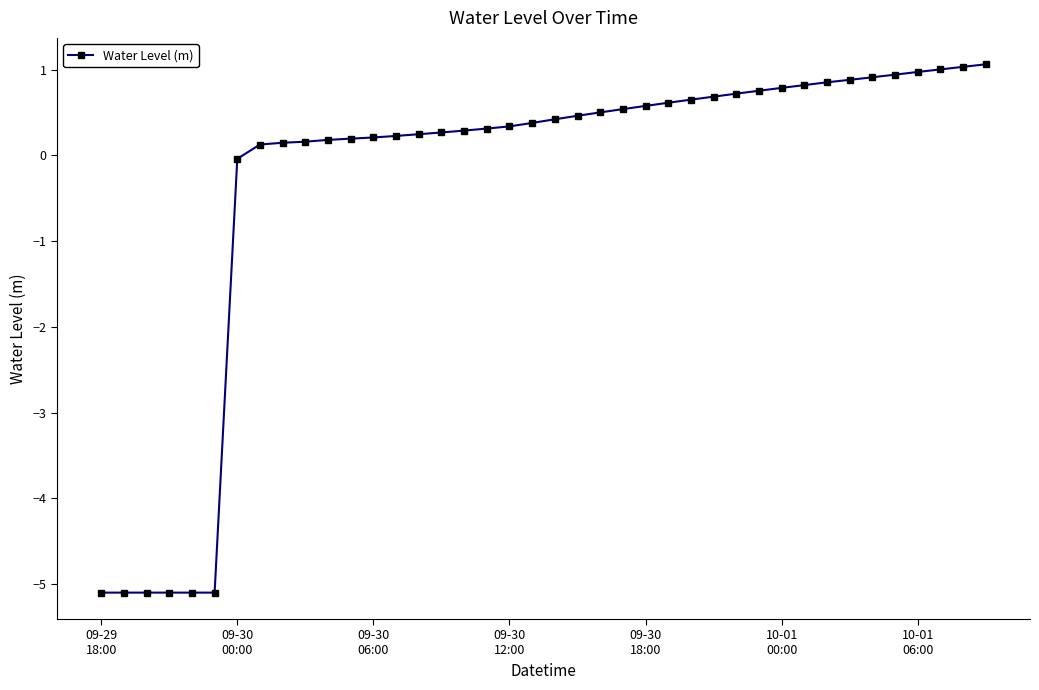

What is the value of the 11th point from the left?

0.2